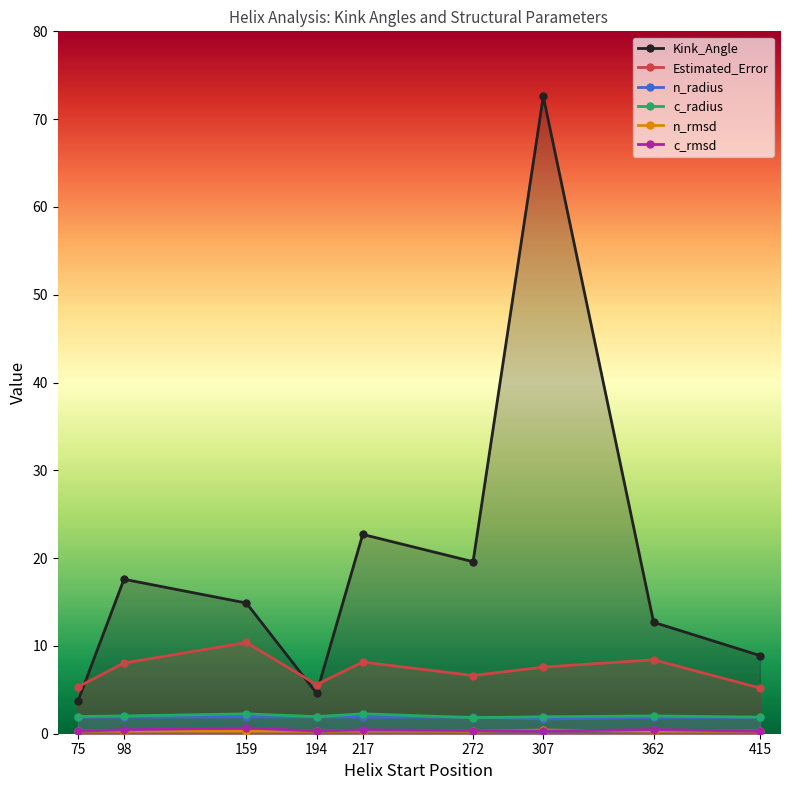

What are all the series names shown in the legend?

Kink_Angle, Estimated_Error, n_radius, c_radius, n_rmsd, c_rmsd